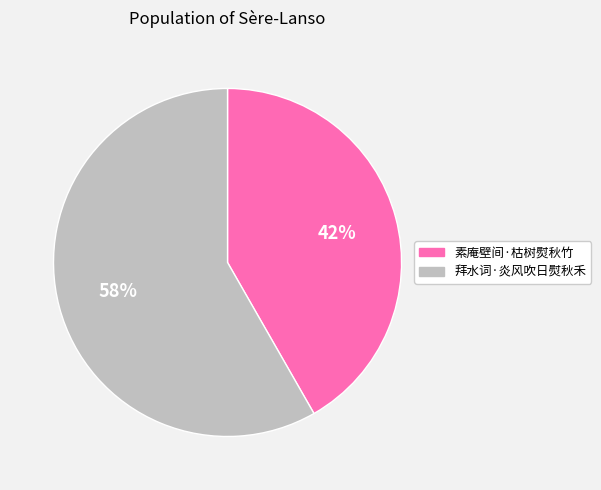

How many slices are in this pie chart?

2